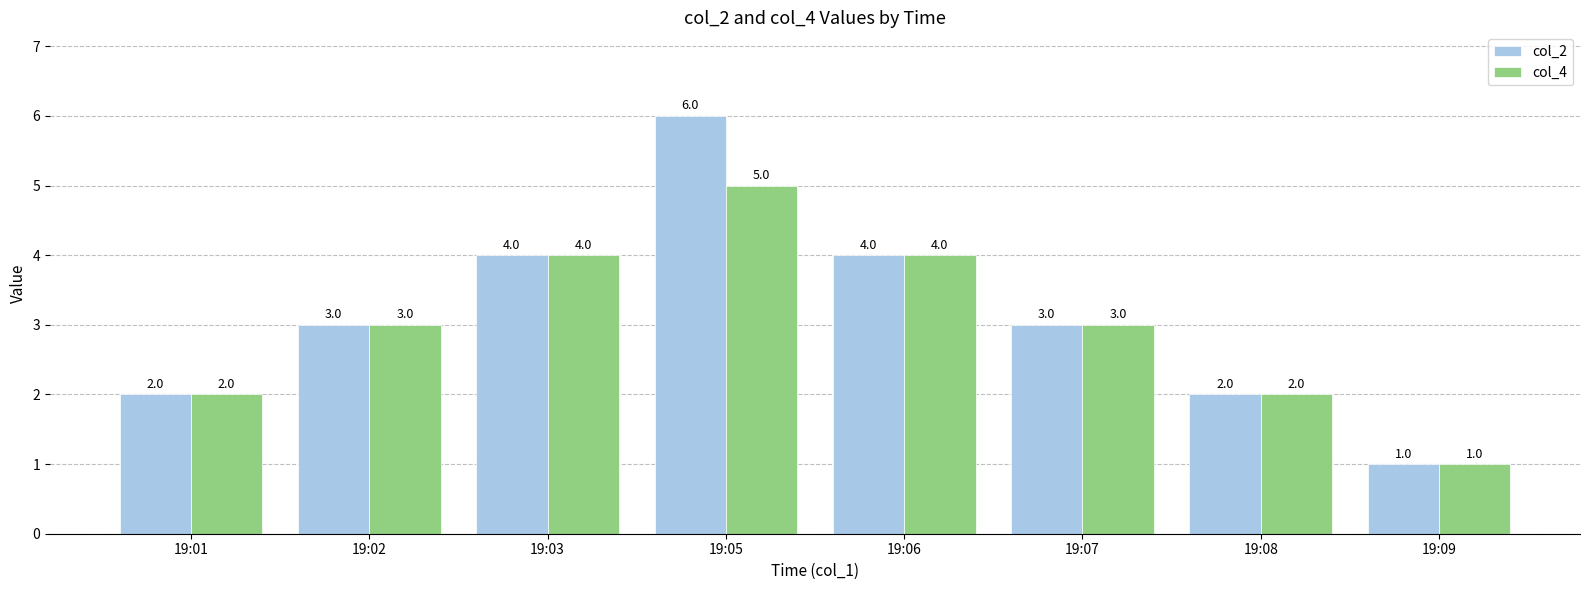

Reading left to right, list all the values displayed in this chart.

col_2: 2	3	4	6	4	3	2	1
col_4: 2	3	4	5	4	3	2	1